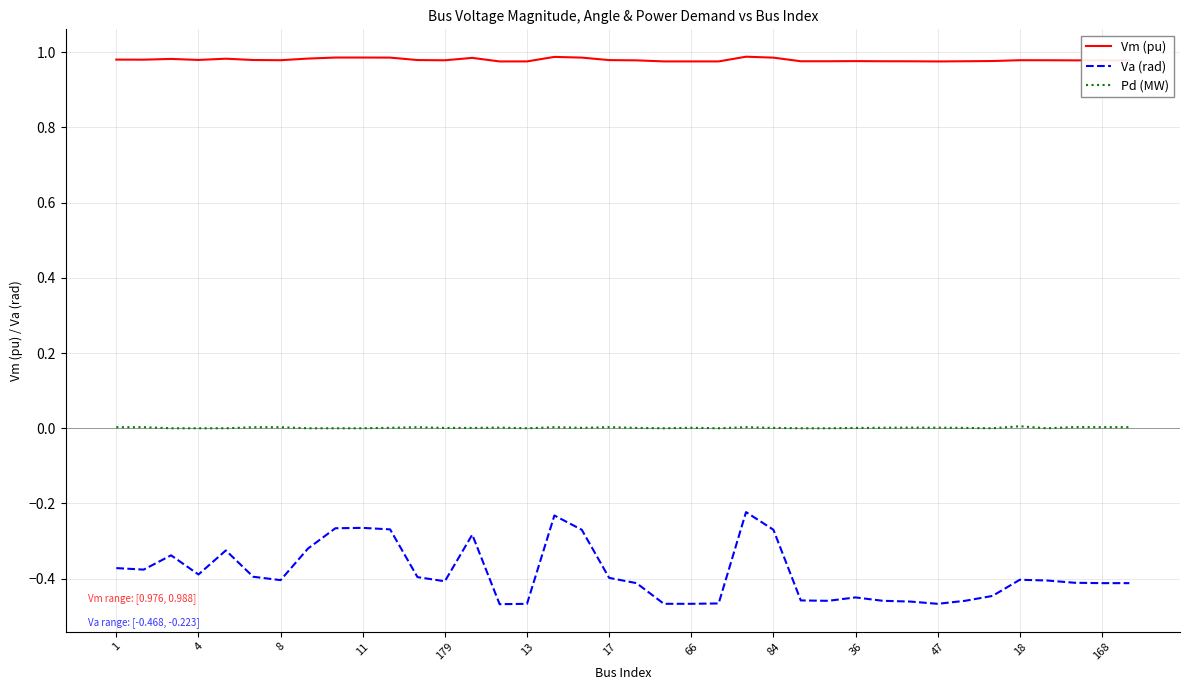

Rank the series by their maximum value, from highest to lowest.

Vm (pu), Pd (MW), Va (rad)